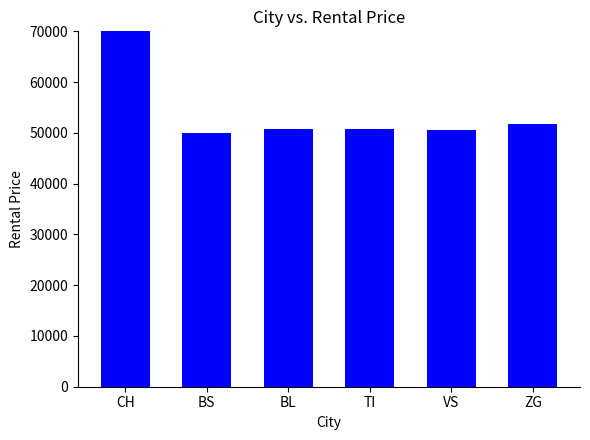

The value at ZG is 81147.2. True or false?

False